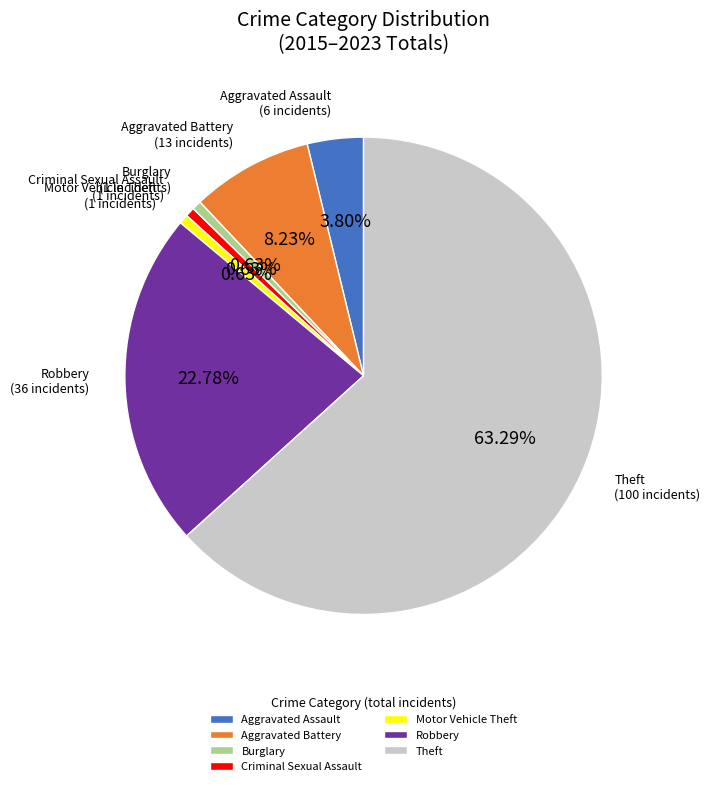

Which category accounts for the majority?

Theft